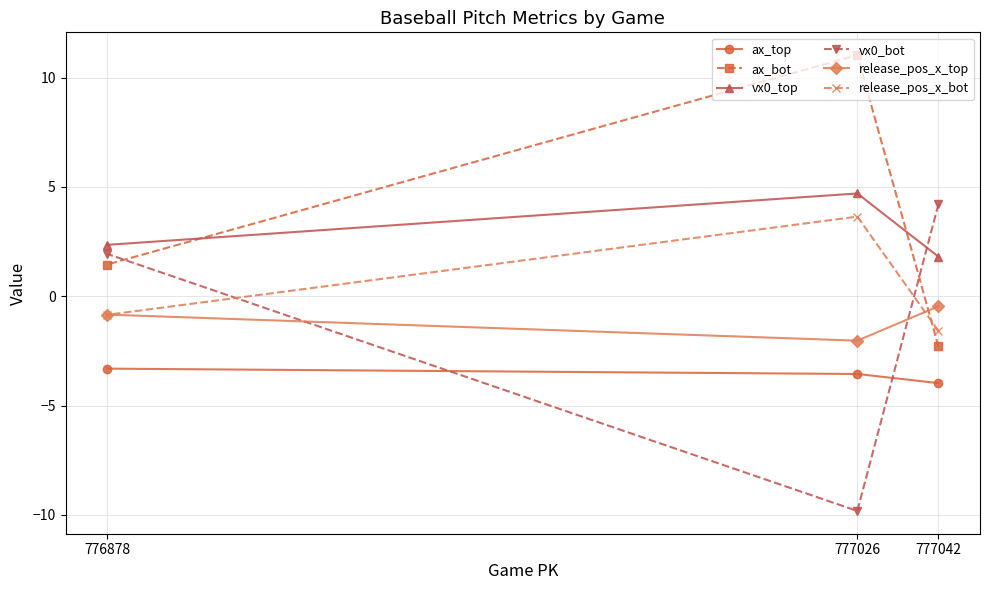

What is the difference between the maximum and minimum values in the vx0_top series?

2.9